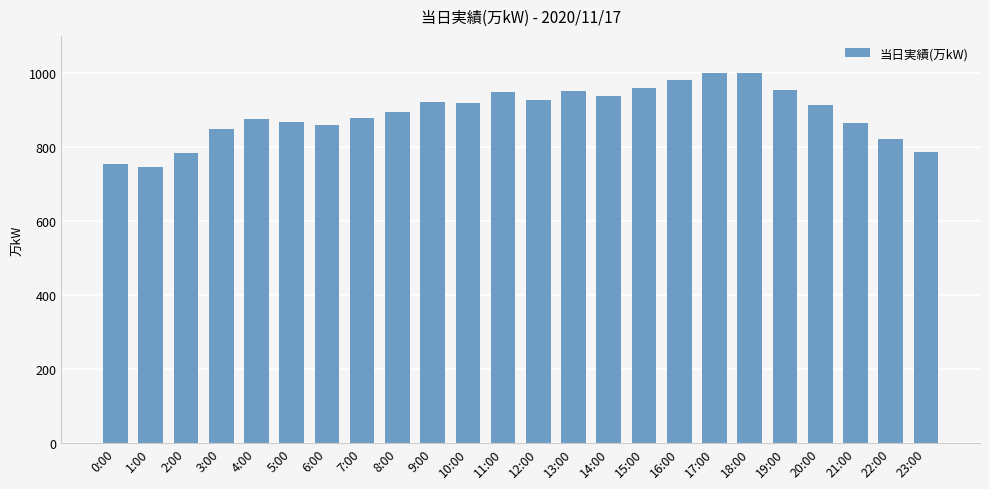

True or false: the data shows 385 at 4:00.

False